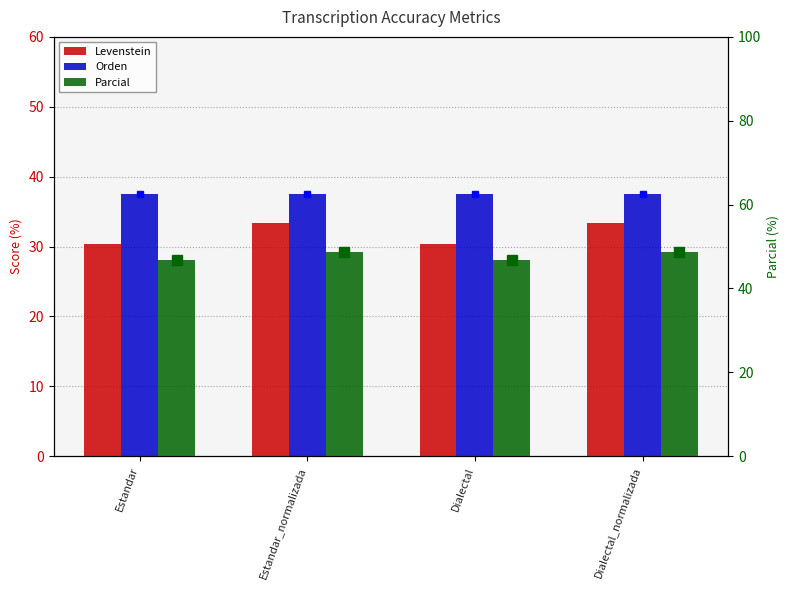

Reading left to right, what are all the values shown in this chart?

Levenstein: 30.4	33.3	30.4	33.3
Orden: 37.5	37.5	37.5	37.5
Parcial: 46.8	48.6	46.8	48.6